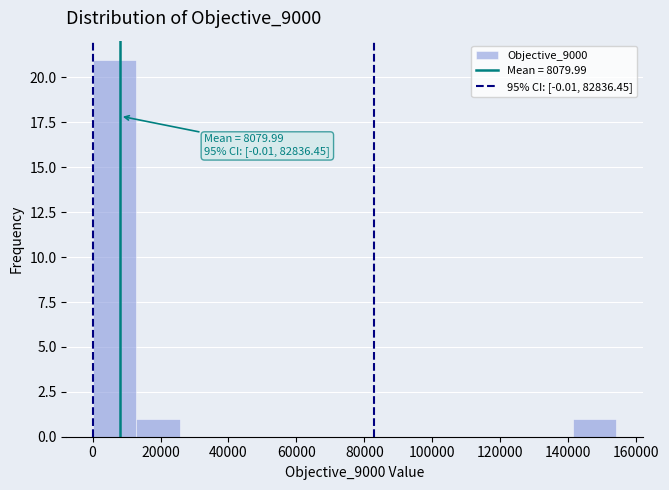

Which range on the x-axis has the tallest bar?

0 to 12000